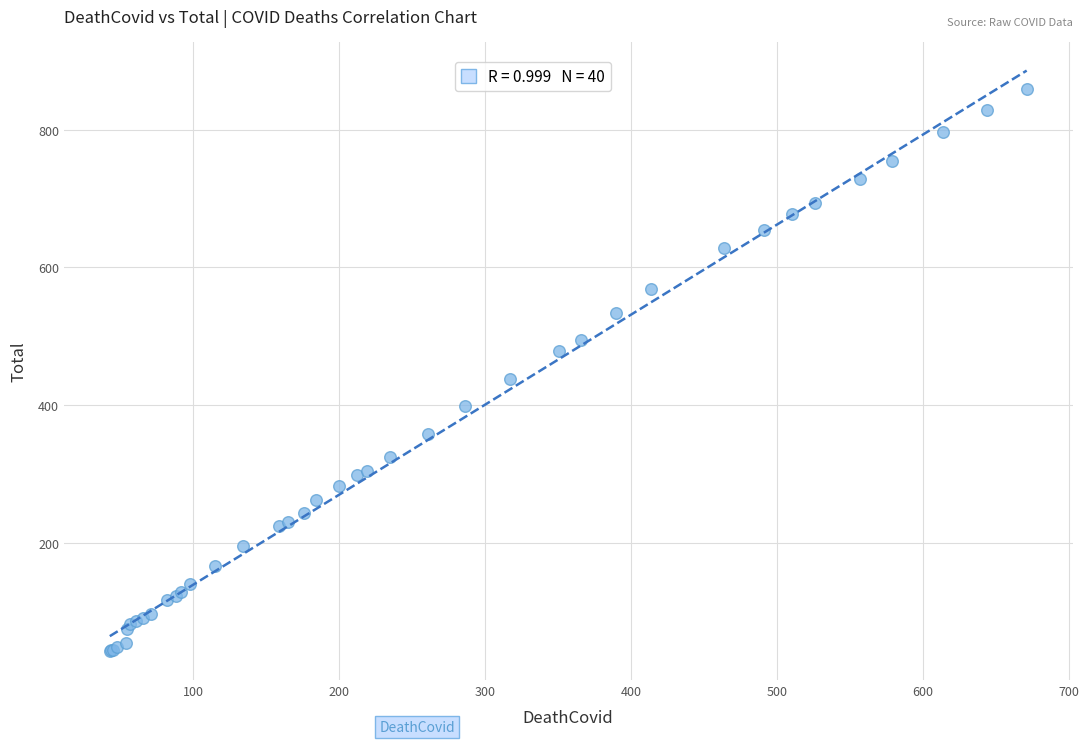

What Y value in the scatter plot is closest to 451?

438